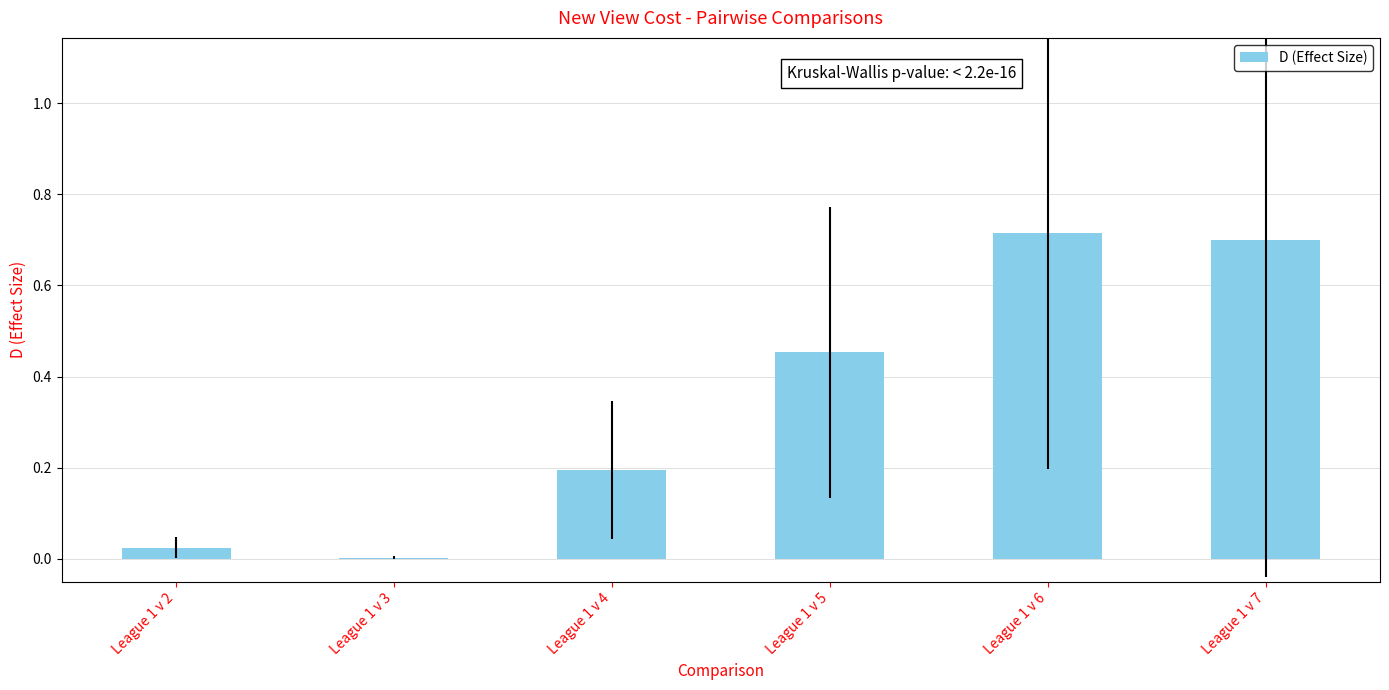

At which category does the chart reach its peak across all series?

League 1 v 6